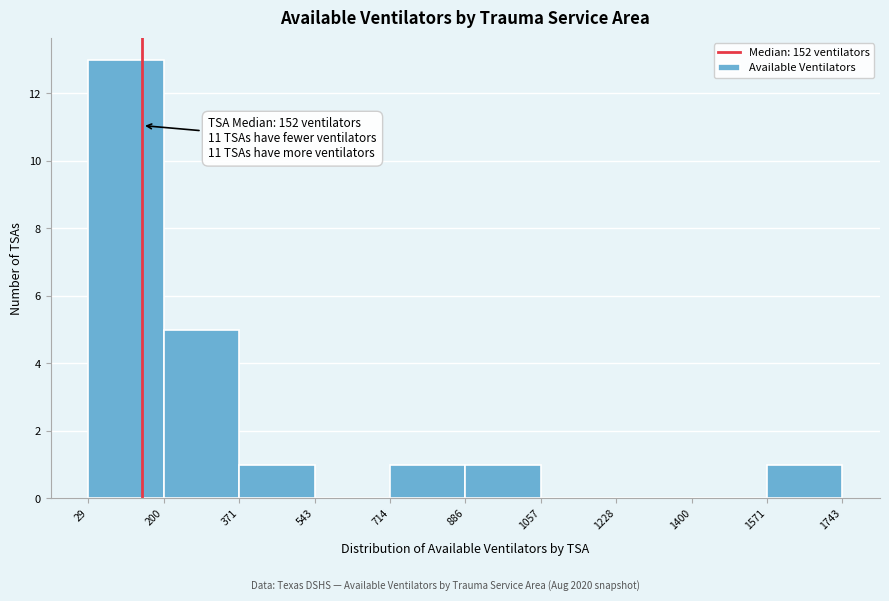

Which range on the x-axis has the tallest bar?

29 to 200